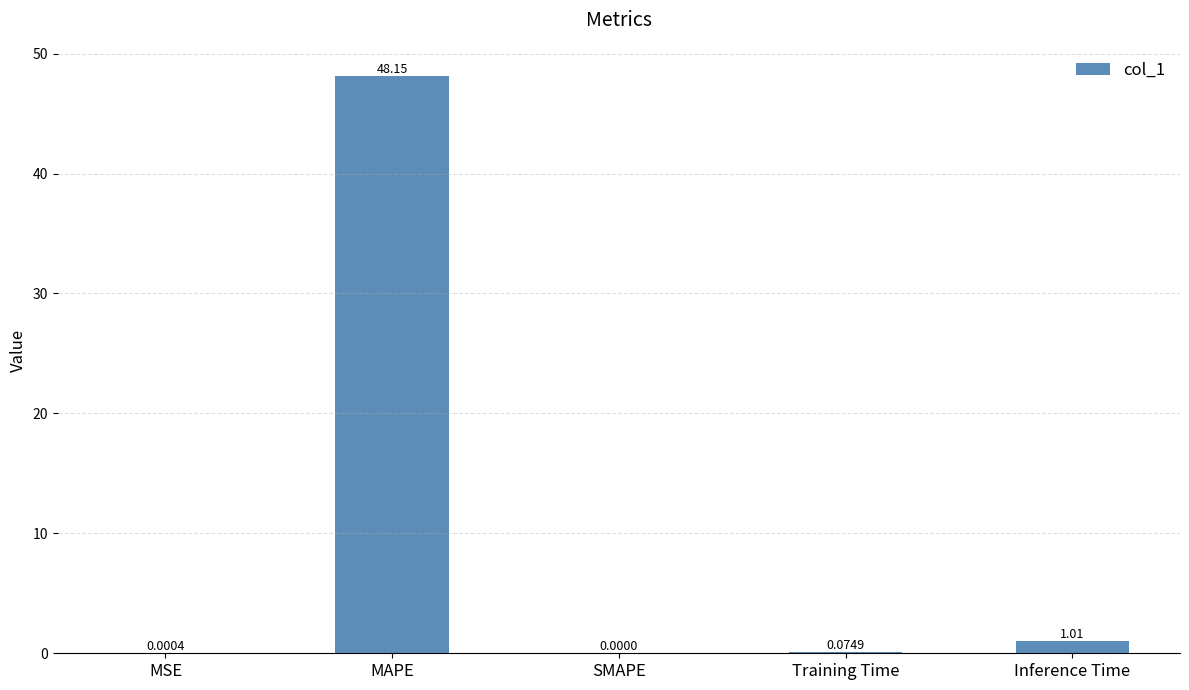

Between SMAPE and MSE, which is larger?

MSE